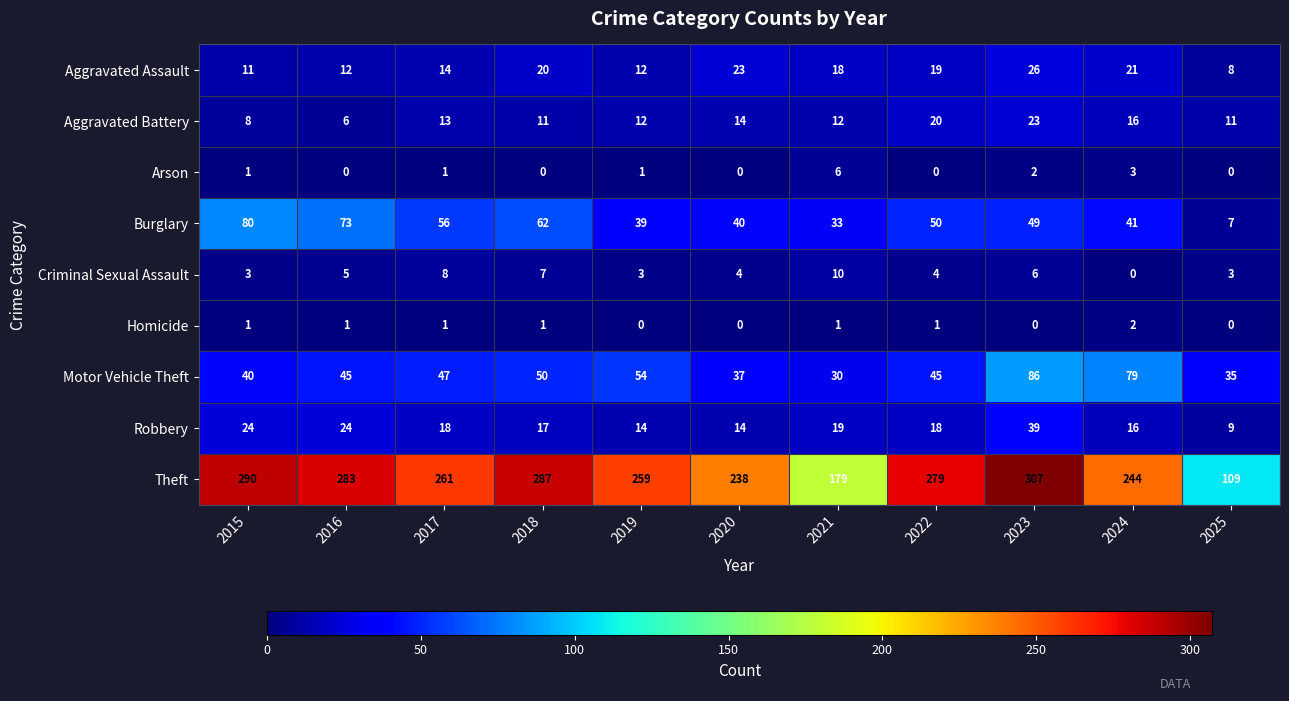

Which series has the largest range (max minus min)?

Theft